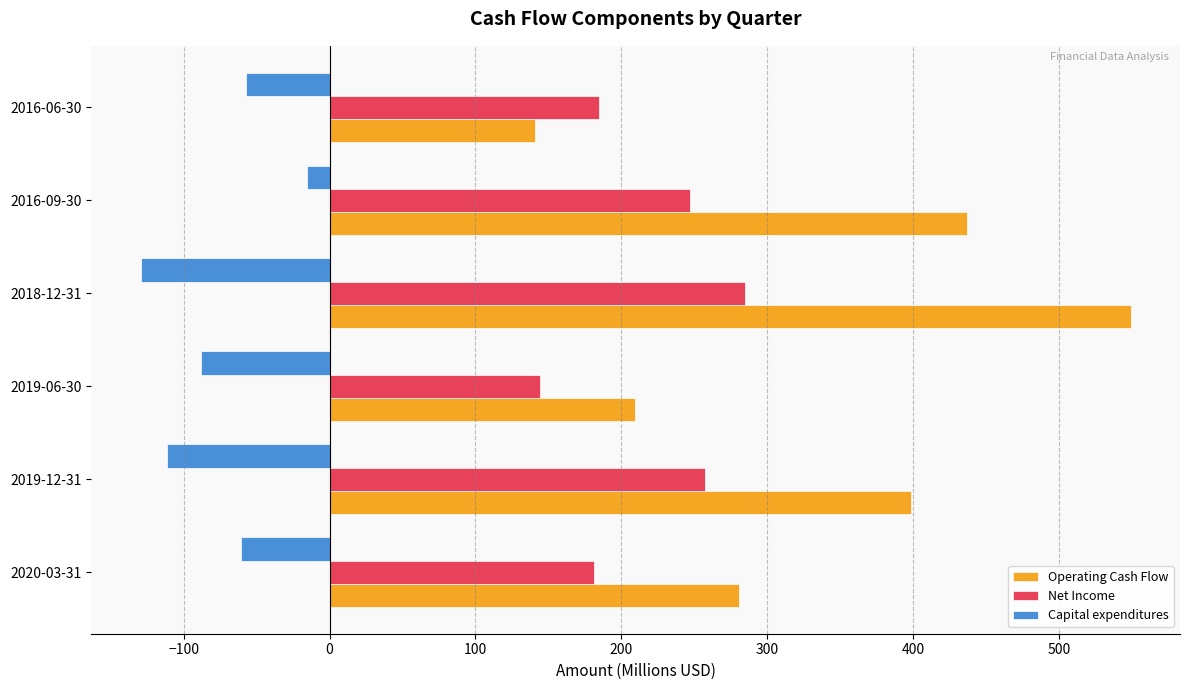

At which label does Capital expenditures reach its minimum?

2018-12-31